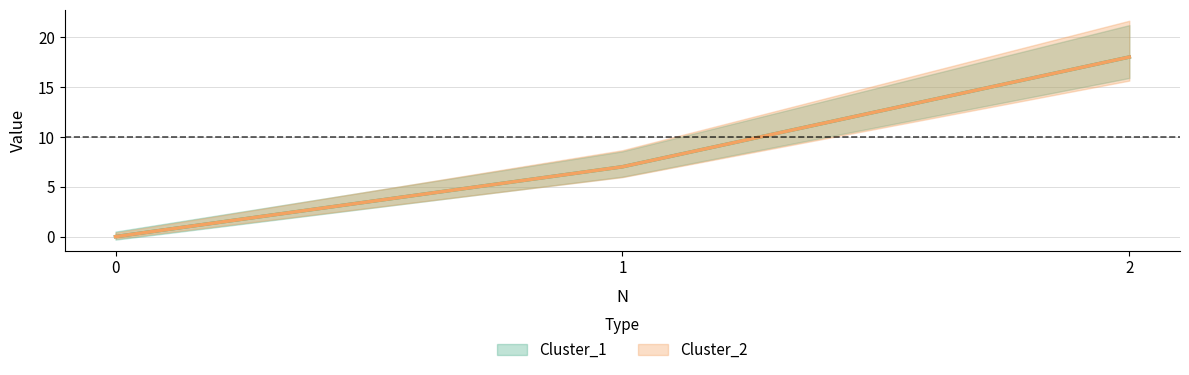

At 2, list the series in order from largest to smallest.

Cluster_1, Cluster_2